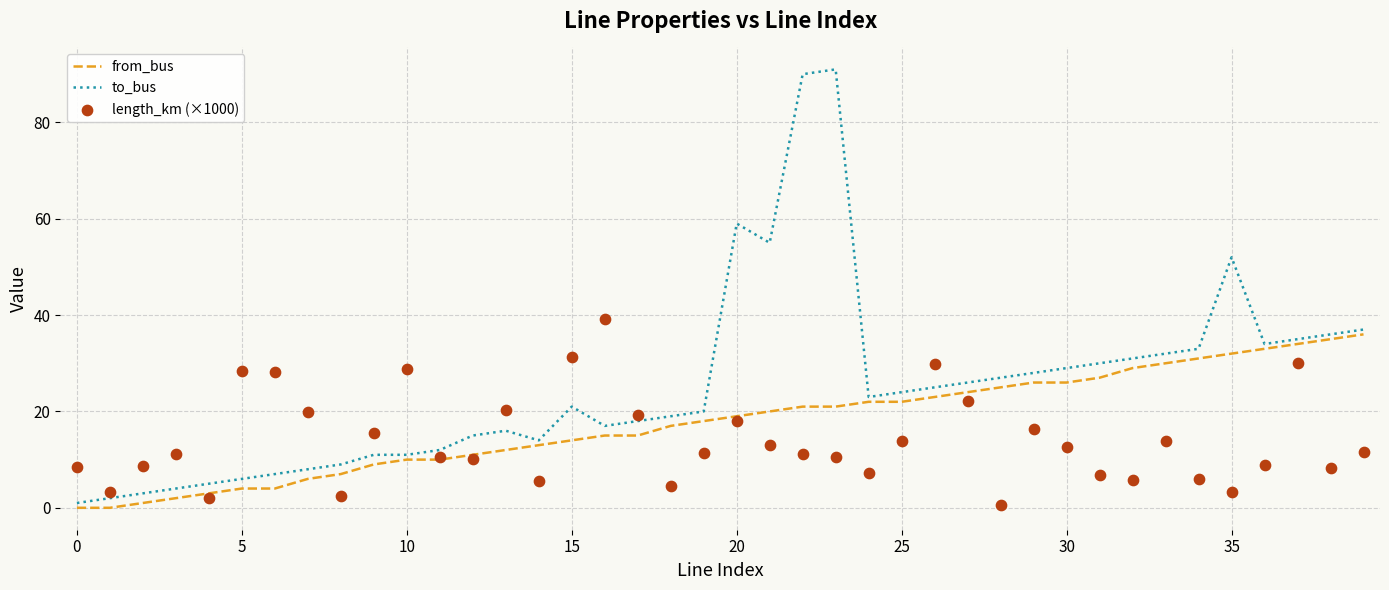

Is the value of length_km (×1000) at 27 greater than the value of to_bus at 18?

Yes